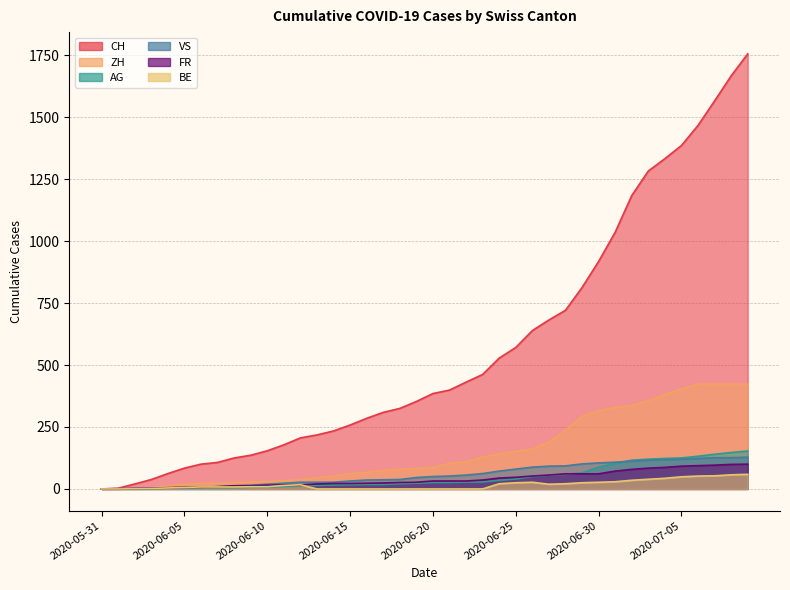

What is the maximum value shown in the chart?

1756